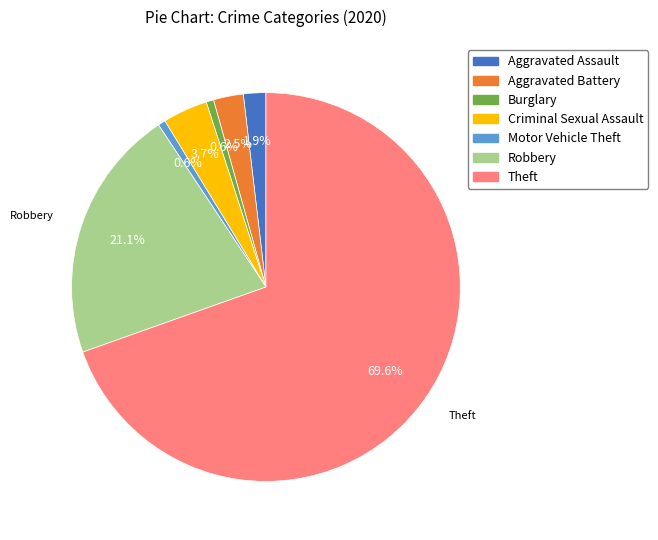

Which category has the biggest portion of the pie?

Theft